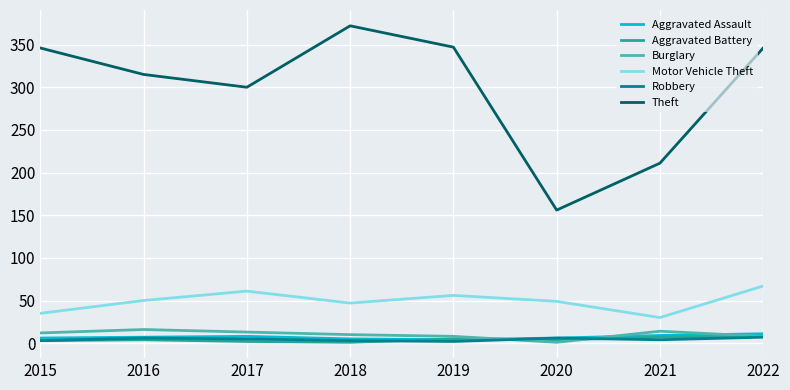

At how many categories does at least one series exceed 95?

8